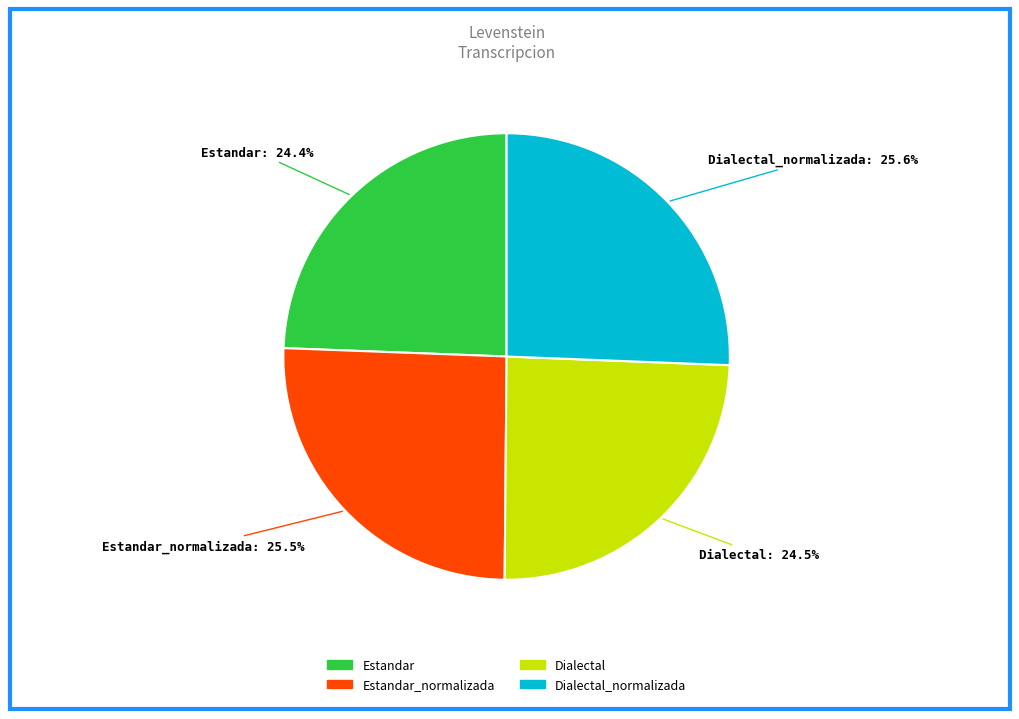

What percentage is NOT represented by Estandar?

75.6%